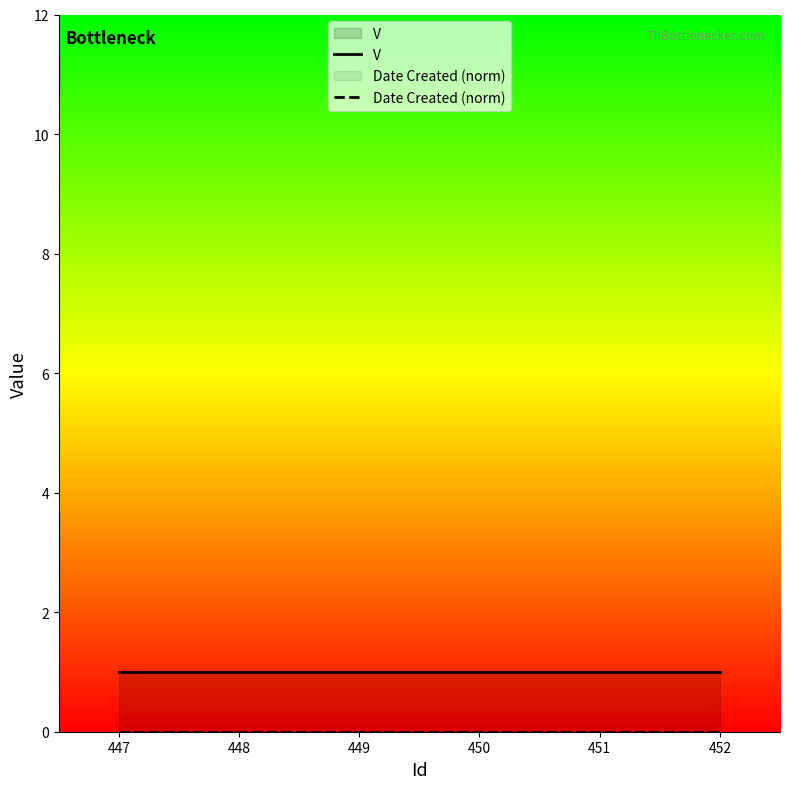

Which has a higher value, 447 or 450?

447